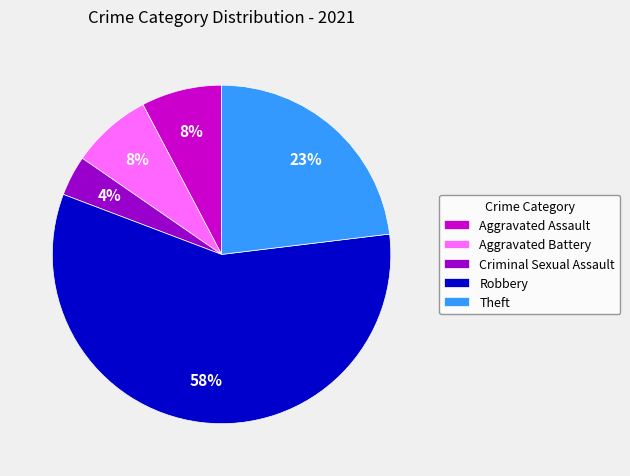

Which category has the smallest portion of the pie?

Criminal Sexual Assault